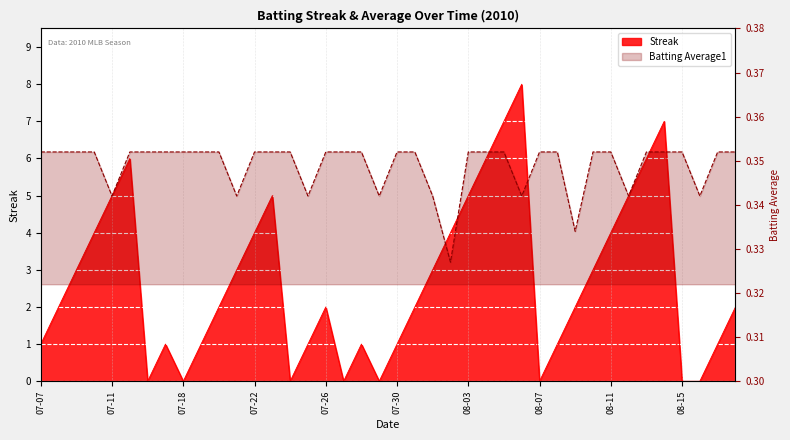

Is the value of Streak at 2010-07-09 greater than the value of Batting Average1 at 2010-08-08?

Yes